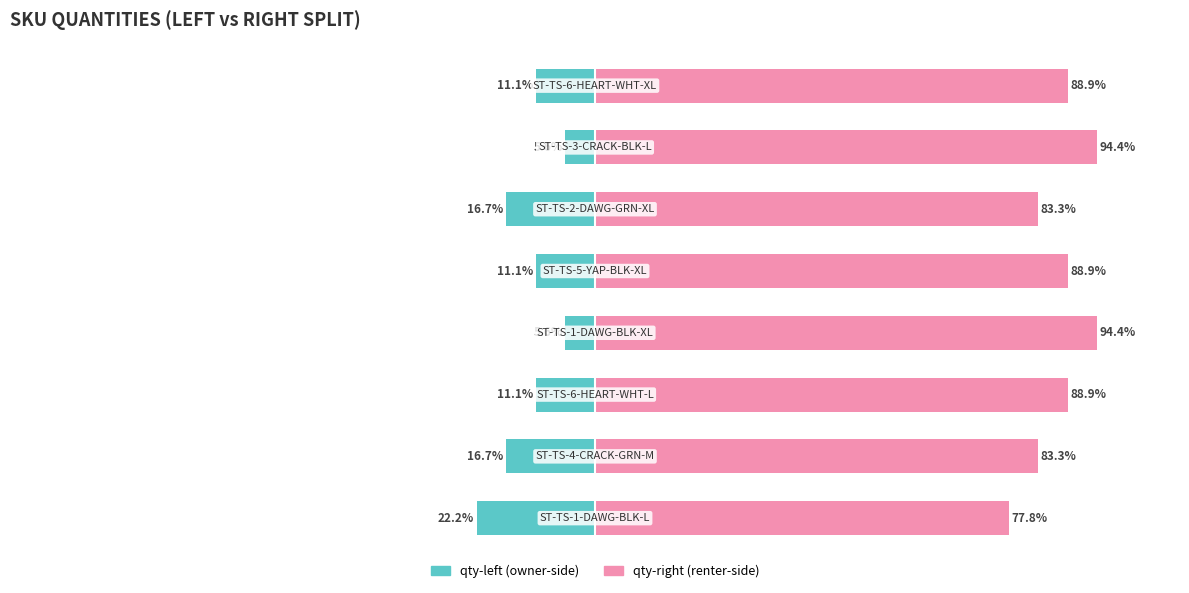

Which series has the largest range (max minus min)?

qty-right